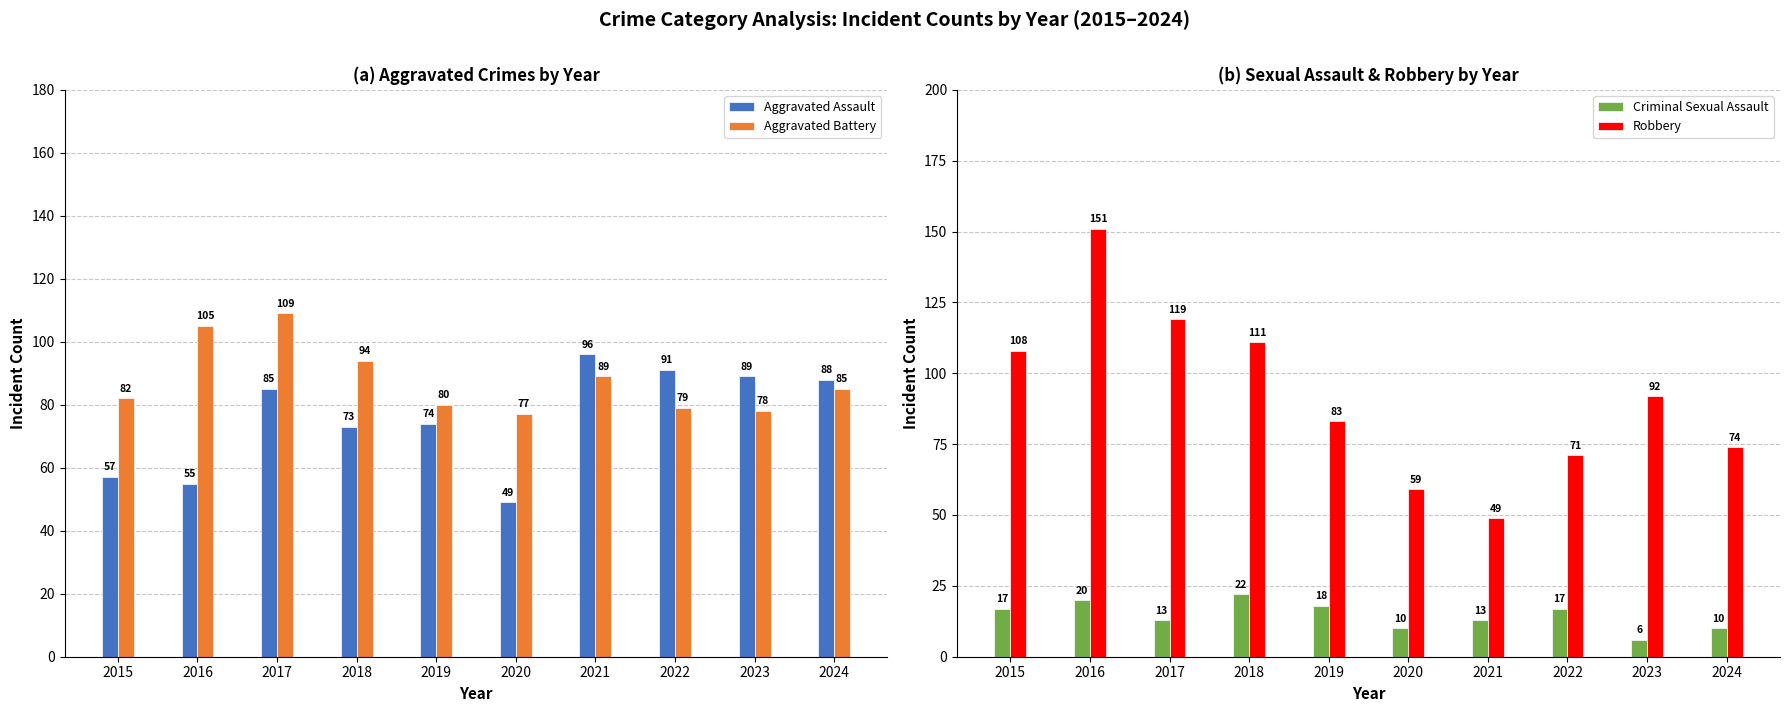

Count the number of data series in this chart.

4